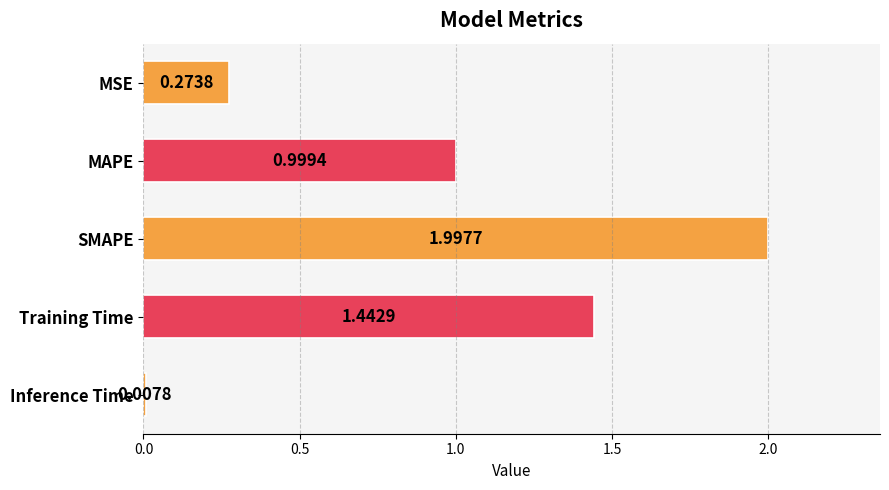

Does the chart contain stacked bars?

No